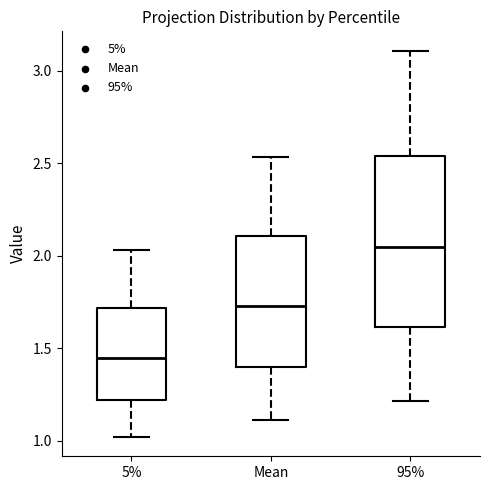

Which box's median line is the highest?

95%